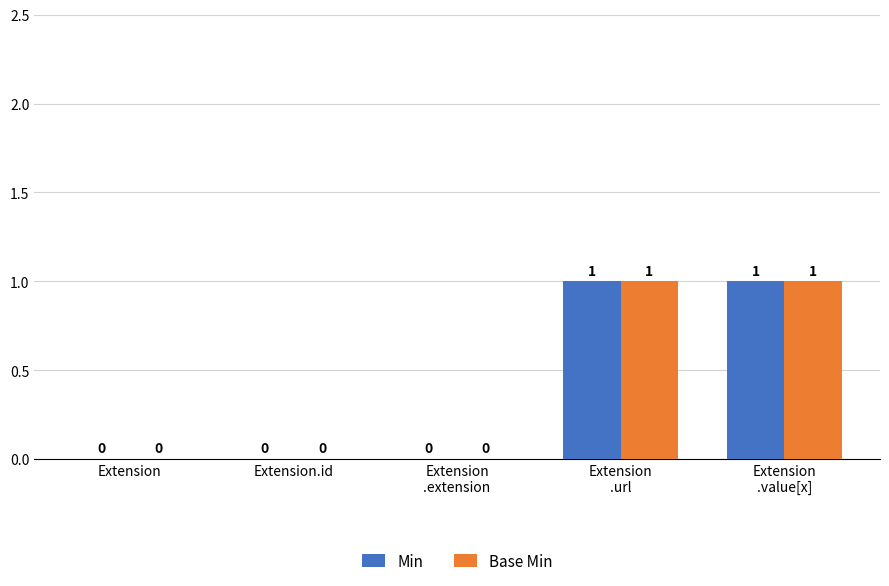

Is it true that Min equals 1 at Extension.id?

False